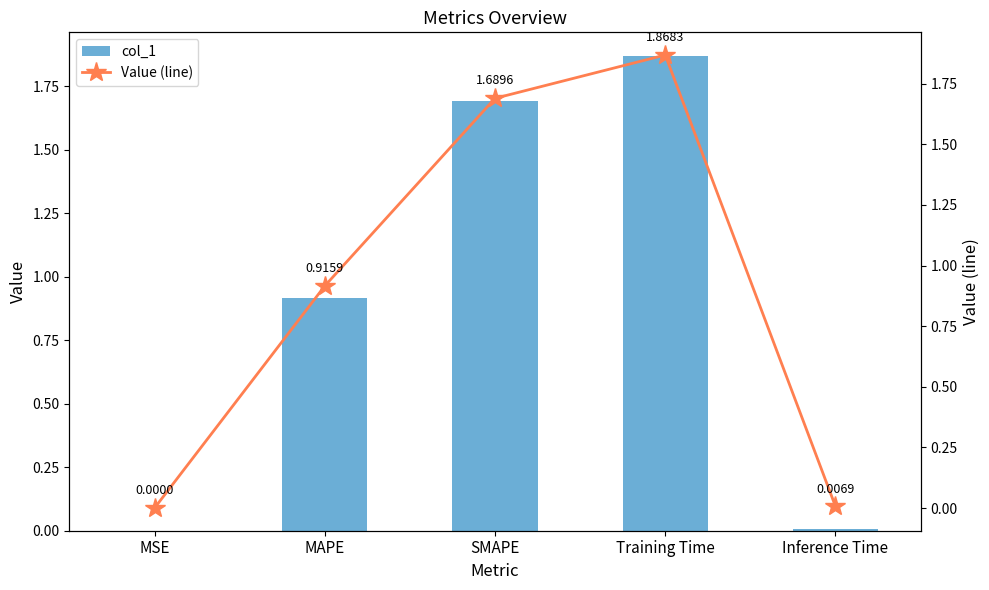

What is the sum of all col_1 values?

4.5